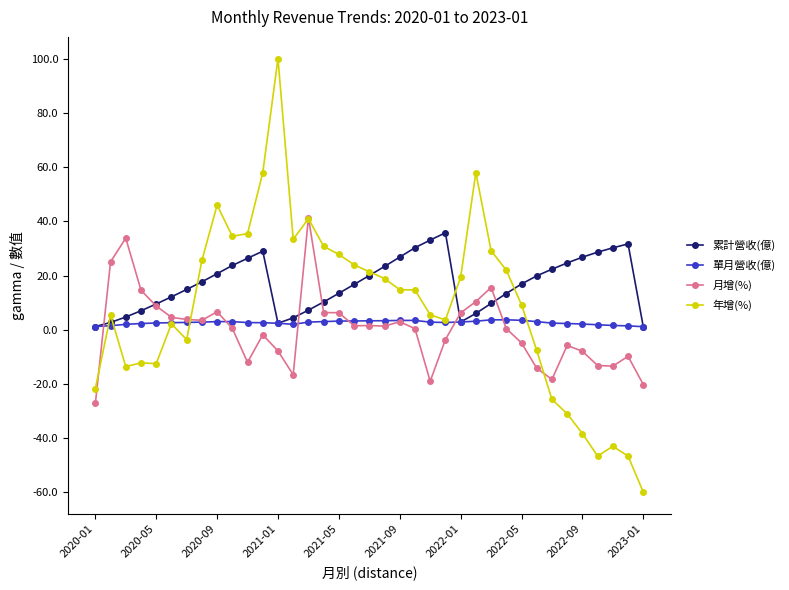

At how many categories does at least one series exceed 39?

5